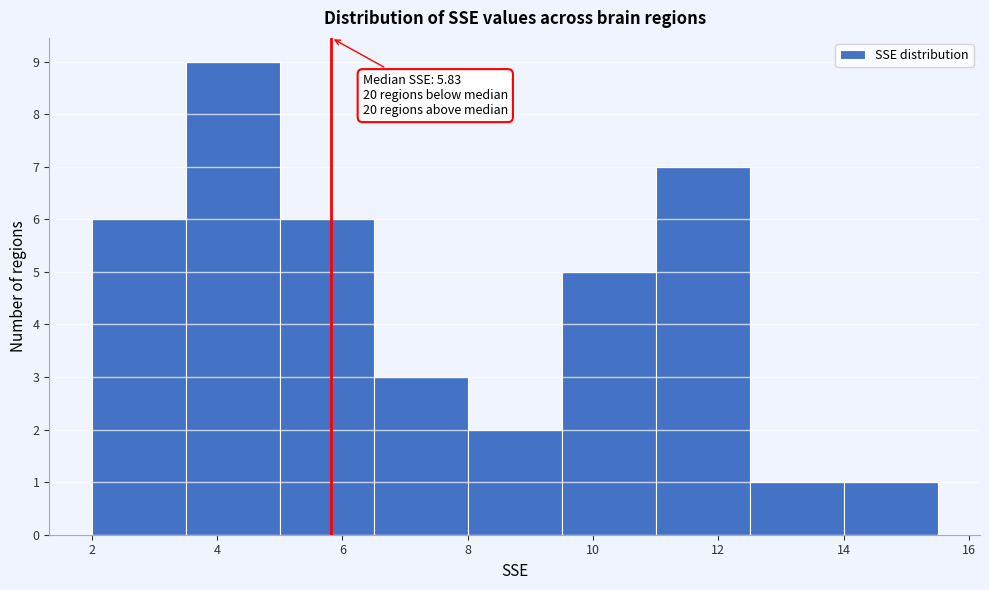

Over which range of the x-axis is the bar tallest?

3.5 to 5.0